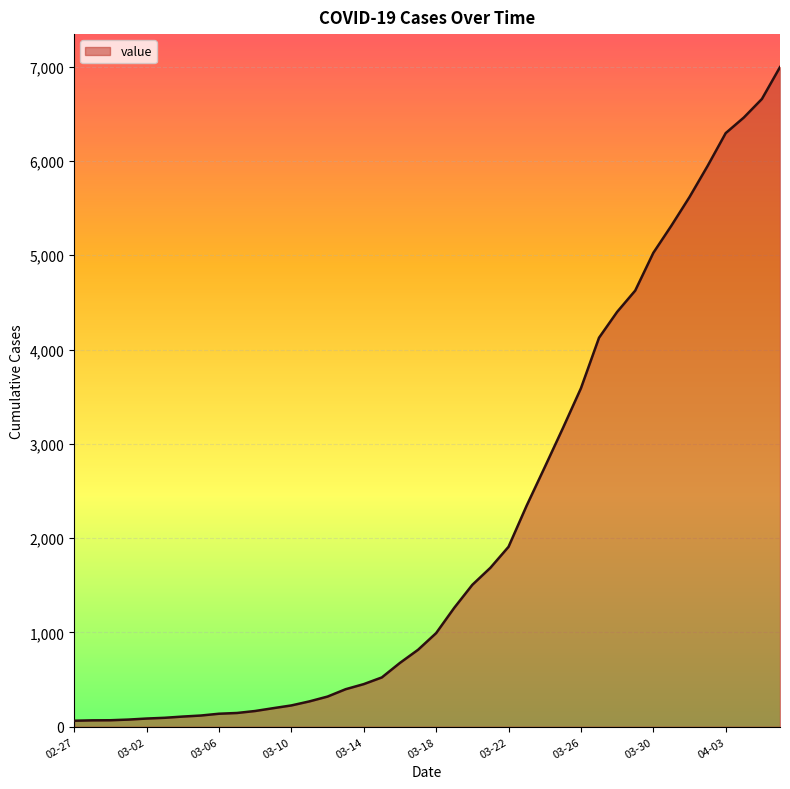

What is the greatest value displayed?

6995